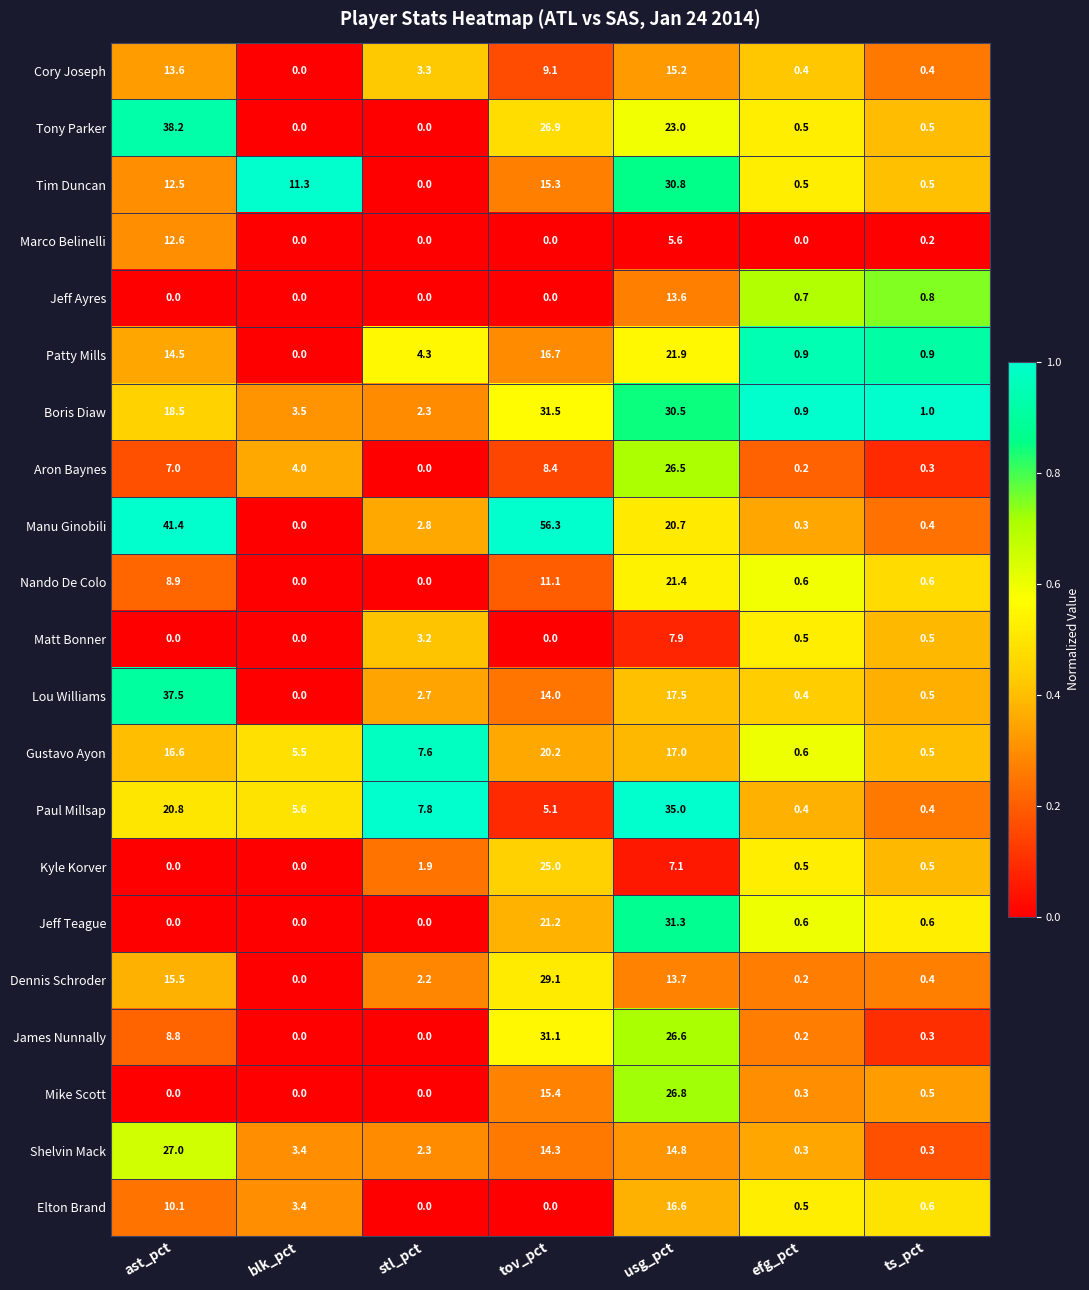

What is the greatest value displayed?

56.3